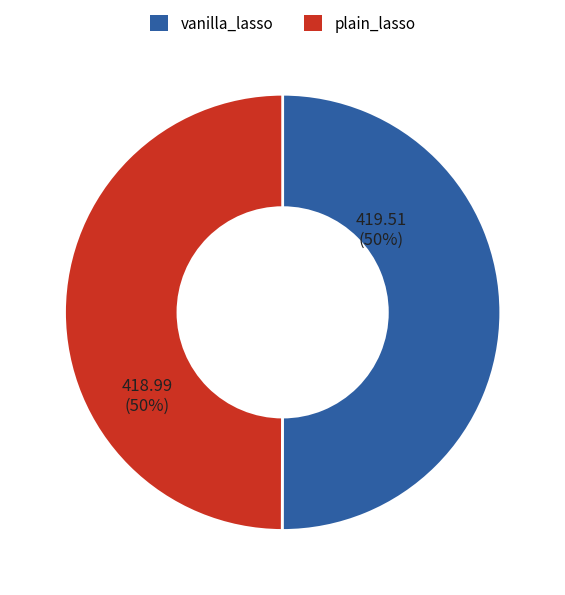

To the nearest percent, what is the average slice percentage?

50%